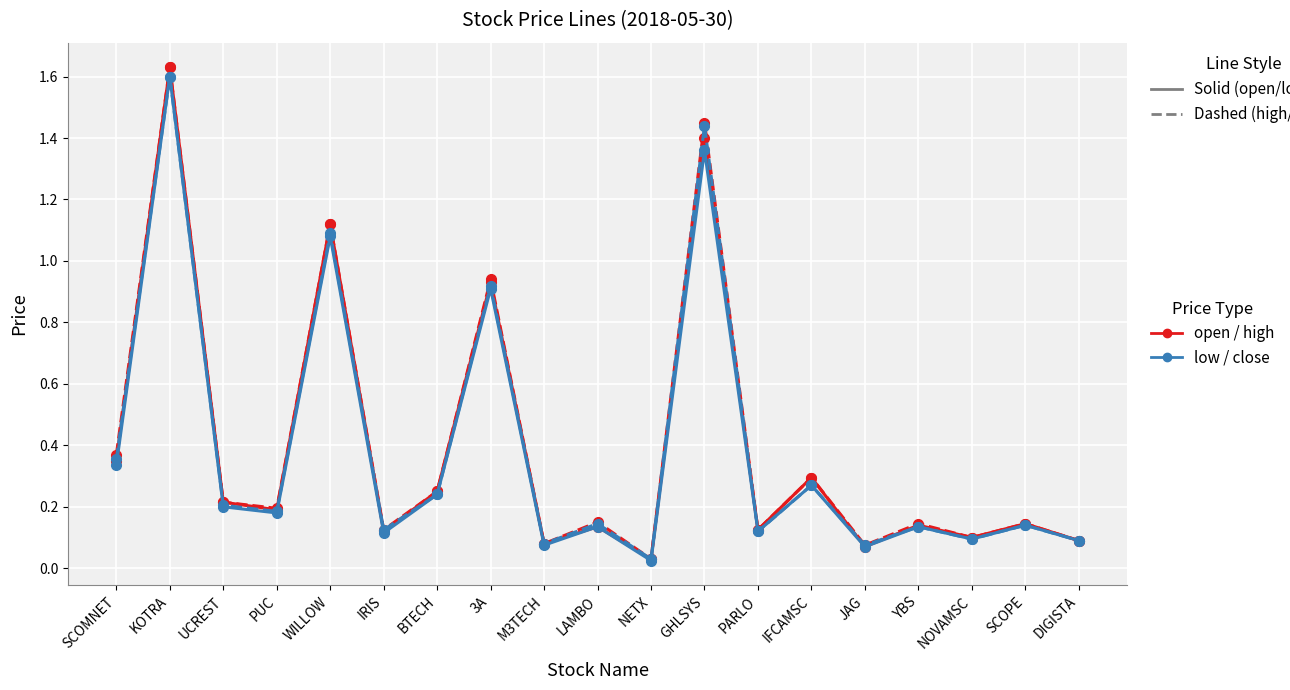

What position from the left is 3A?

8